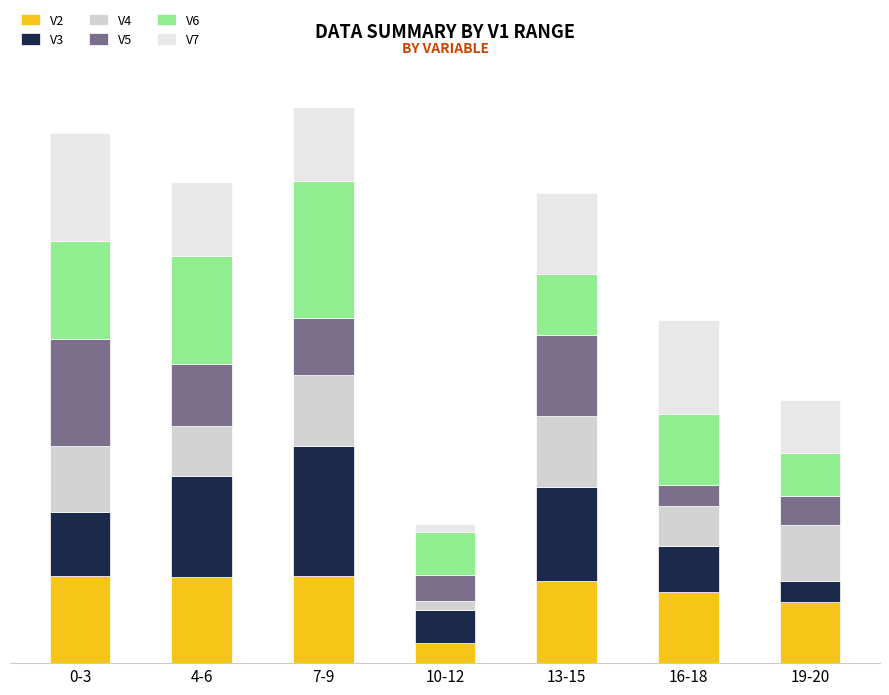

List the labels in order of V3 value, largest first.

7-9, 4-6, 13-15, 0-3, 16-18, 10-12, 19-20